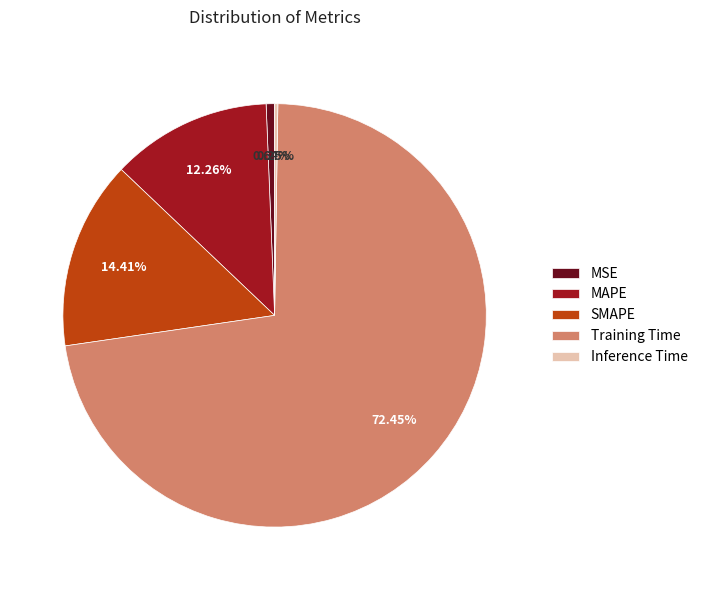

What is the majority slice?

Training Time